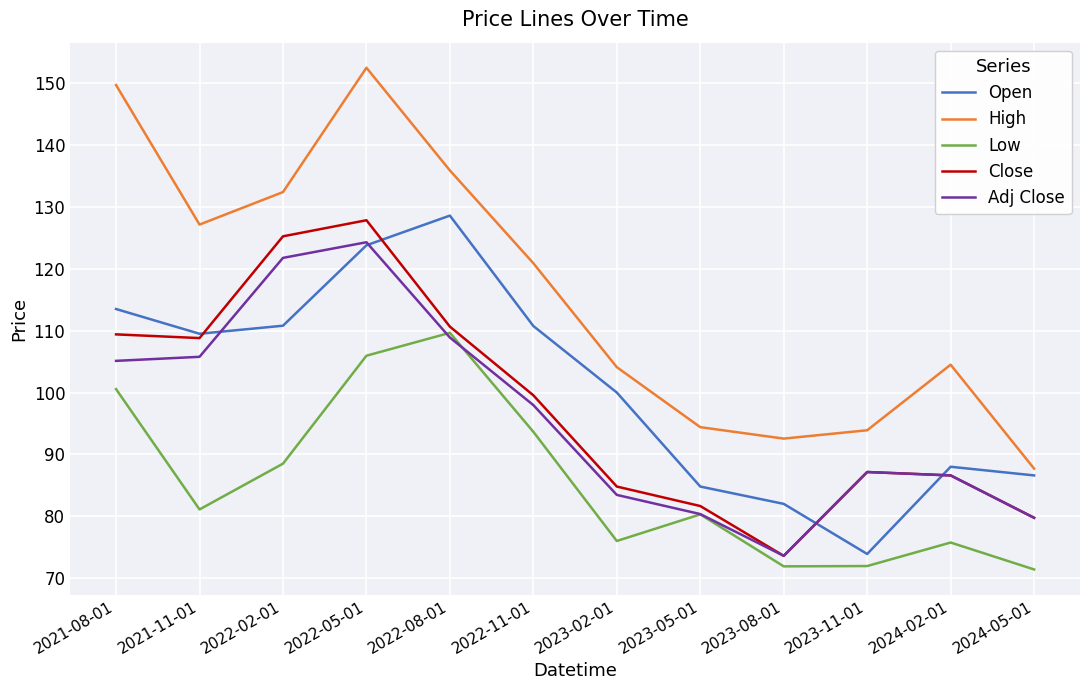

What position from the left is 2021-11-01?

2